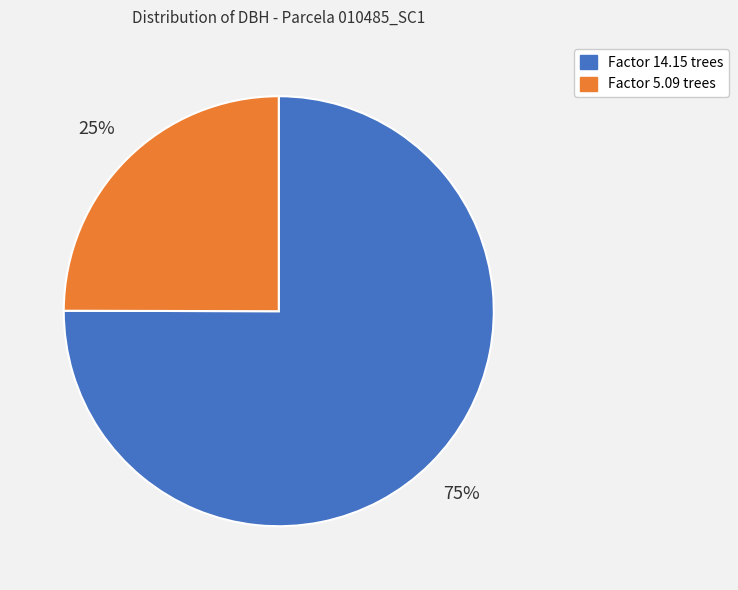

Does any single category account for the majority?

Yes